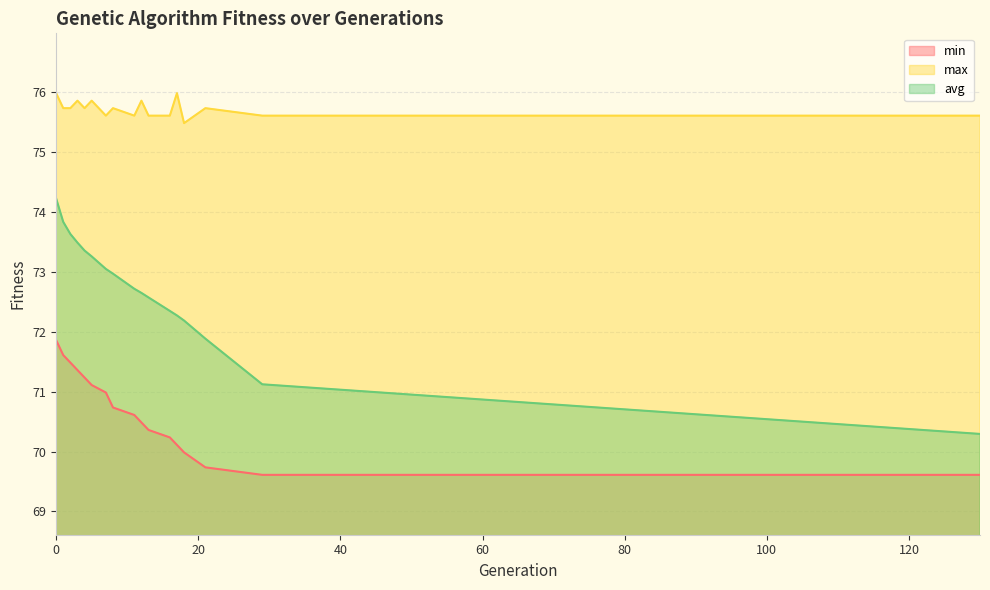

True or false: avg and min intersect in this chart.

False